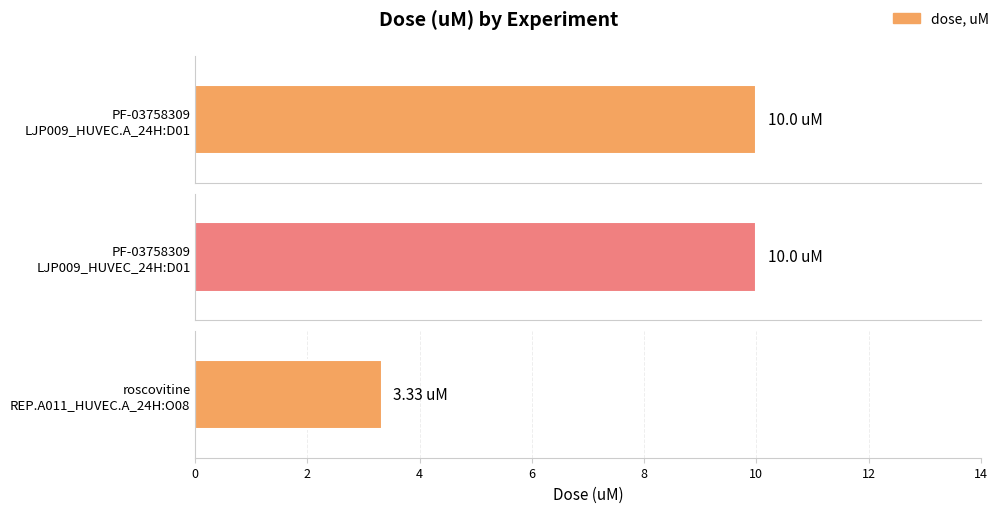

Which has a higher value, REP.A011_HUVEC.A_24H:O08
roscovitine or LJP009_HUVEC.A_24H:D01
PF-03758309?

LJP009_HUVEC.A_24H:D01
PF-03758309